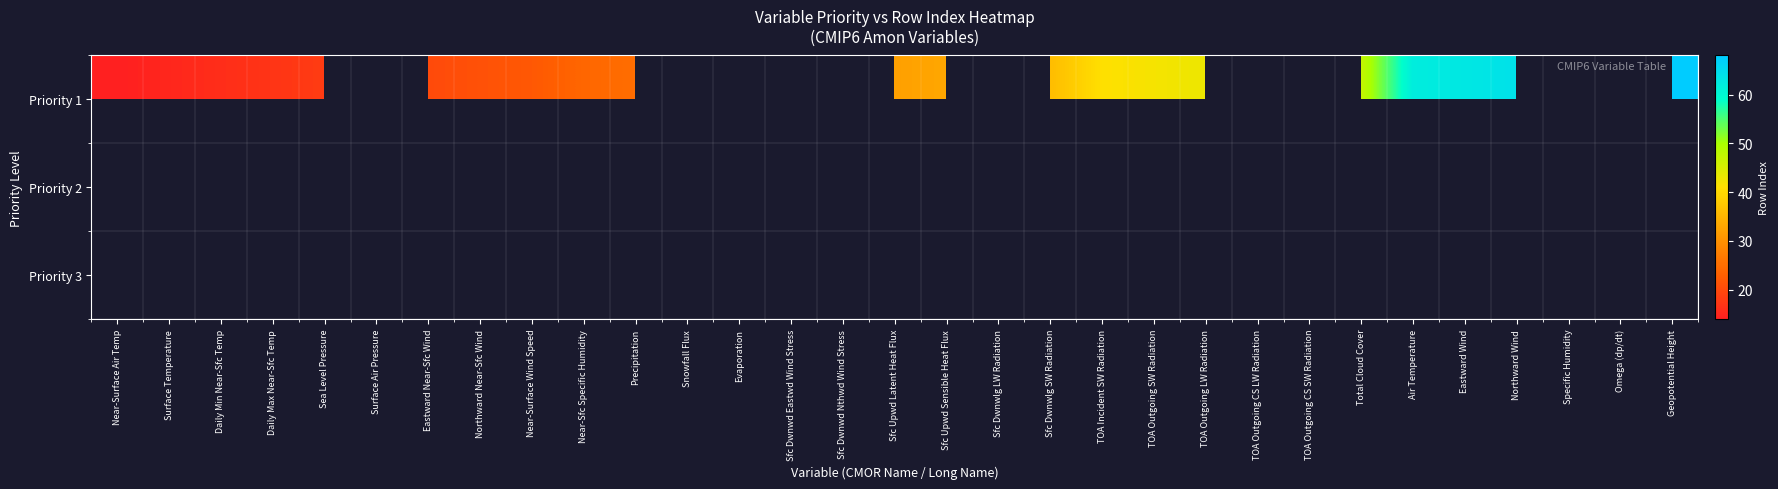

Which series has the widest spread of values?

Priority 1